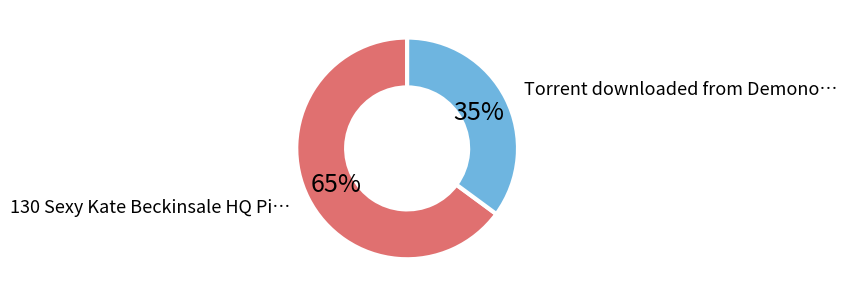

To the nearest percent, what is the difference between the largest and smallest slice percentages?

30%